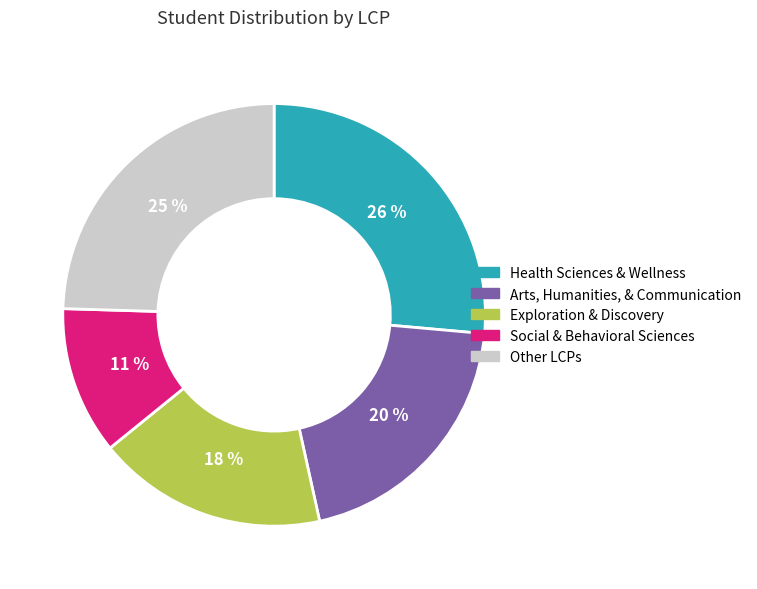

How many segments does this pie chart have?

5